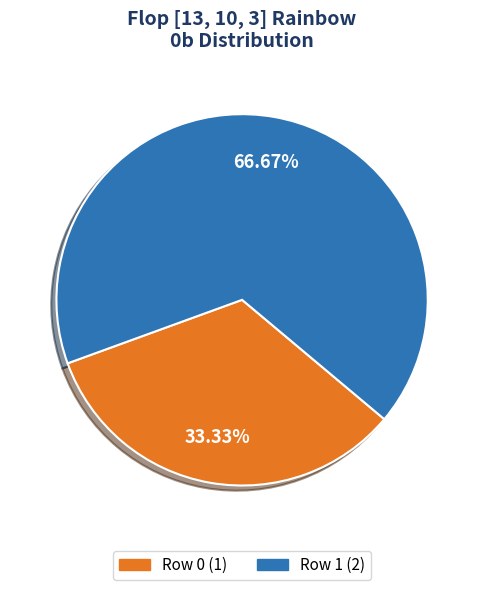

Which slice is the smallest?

Row 0